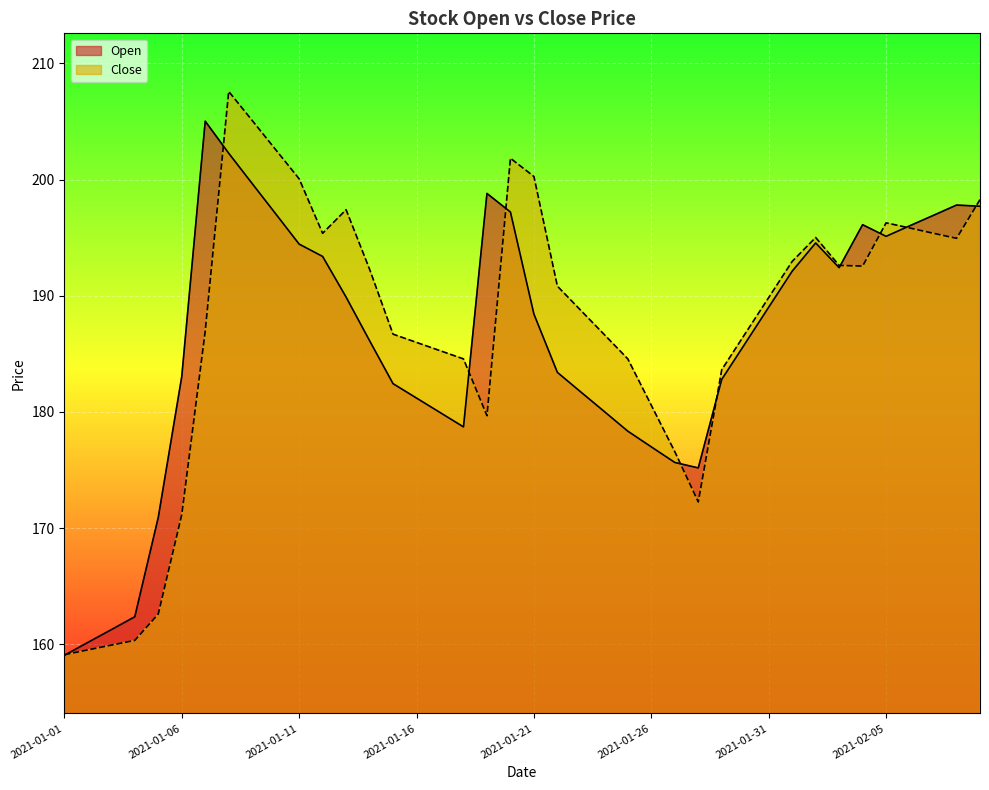

Rank the categories by Open value from lowest to highest.

2021-01-01, 2021-01-02, 2021-01-03, 2021-01-04, 2021-01-05, 2021-01-28, 2021-01-27, 2021-01-26, 2021-01-25, 2021-01-18, 2021-01-17, 2021-01-24, 2021-01-16, 2021-01-23, 2021-01-15, 2021-01-29, 2021-01-06, 2021-01-22, 2021-01-30, 2021-01-14, 2021-01-21, 2021-01-31, 2021-01-13, 2021-02-01, 2021-02-03, 2021-01-12, 2021-01-11, 2021-02-02, 2021-02-05, 2021-02-06, 2021-02-04, 2021-02-07, 2021-01-10, 2021-01-20, 2021-02-09, 2021-02-08, 2021-01-19, 2021-01-09, 2021-01-08, 2021-01-07